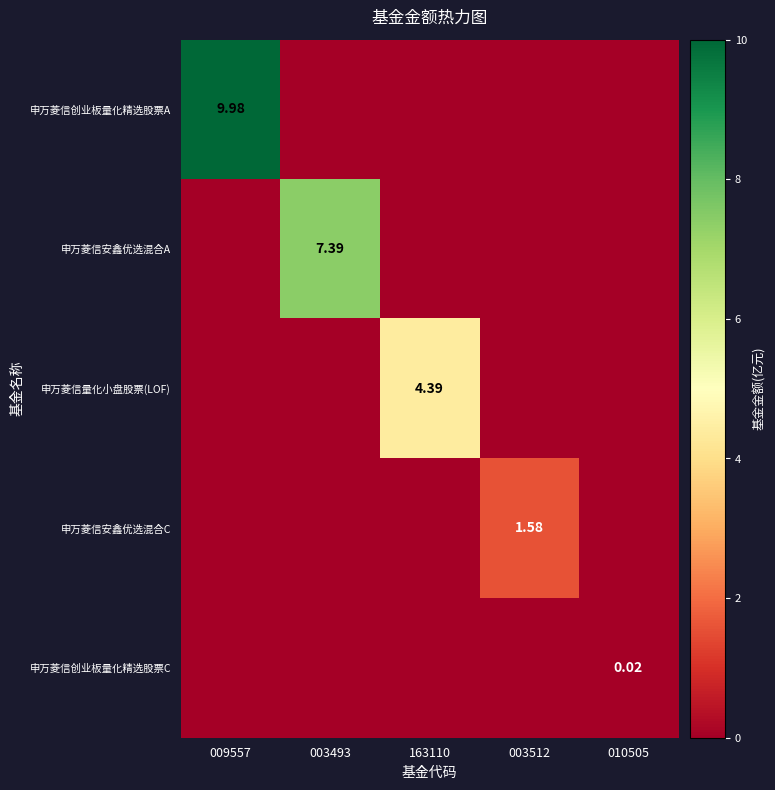

At which category does the chart reach its minimum across all series?

003493